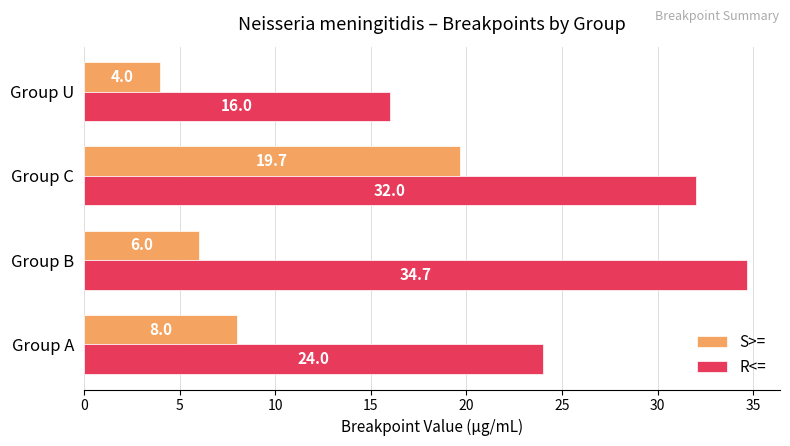

Rank the series at Group B from lowest to highest value.

S>=, R<=